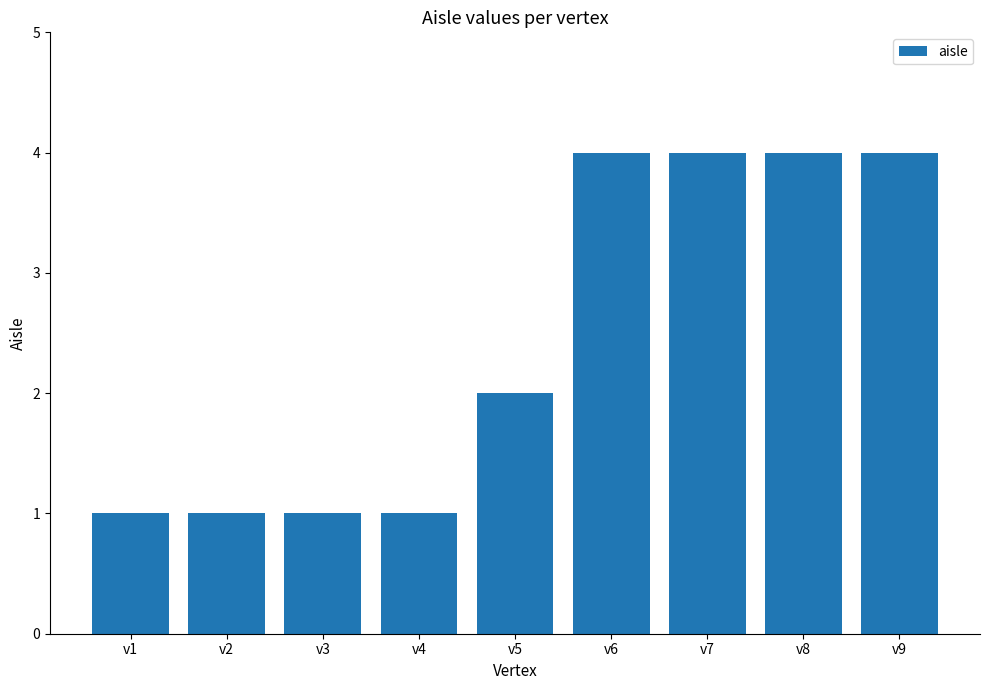

What is the change in value from v1 to v6?

+3